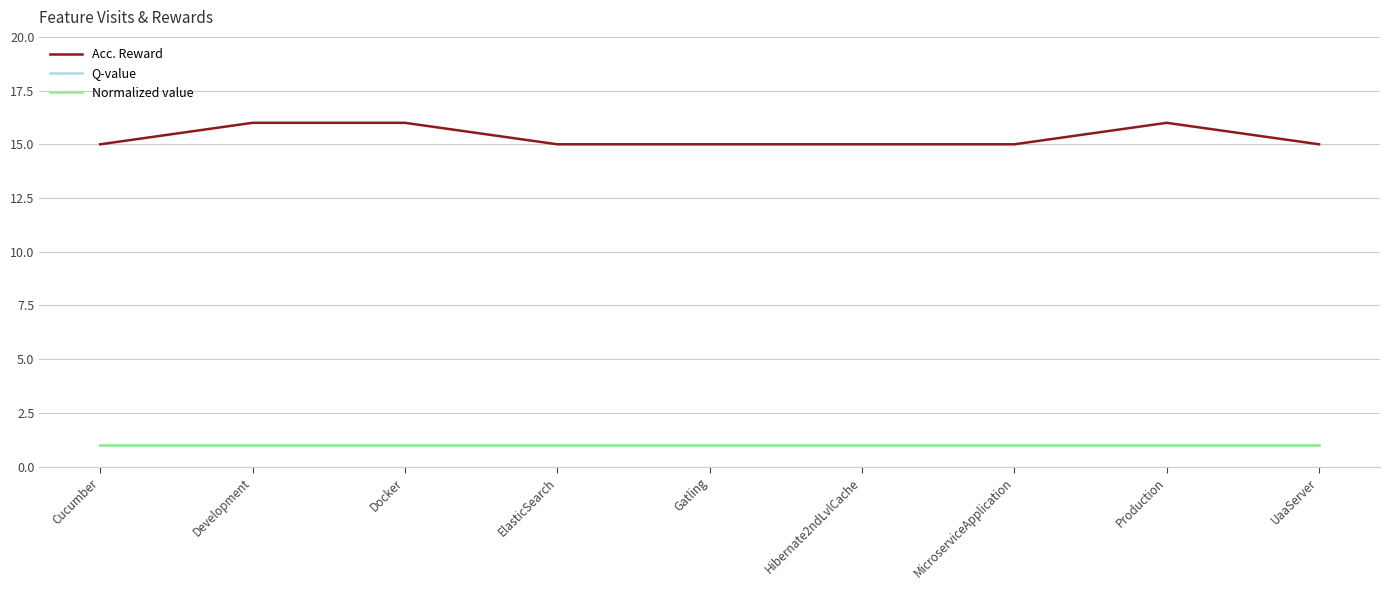

Where is Acc. Reward nearest to the value 15?

Cucumber